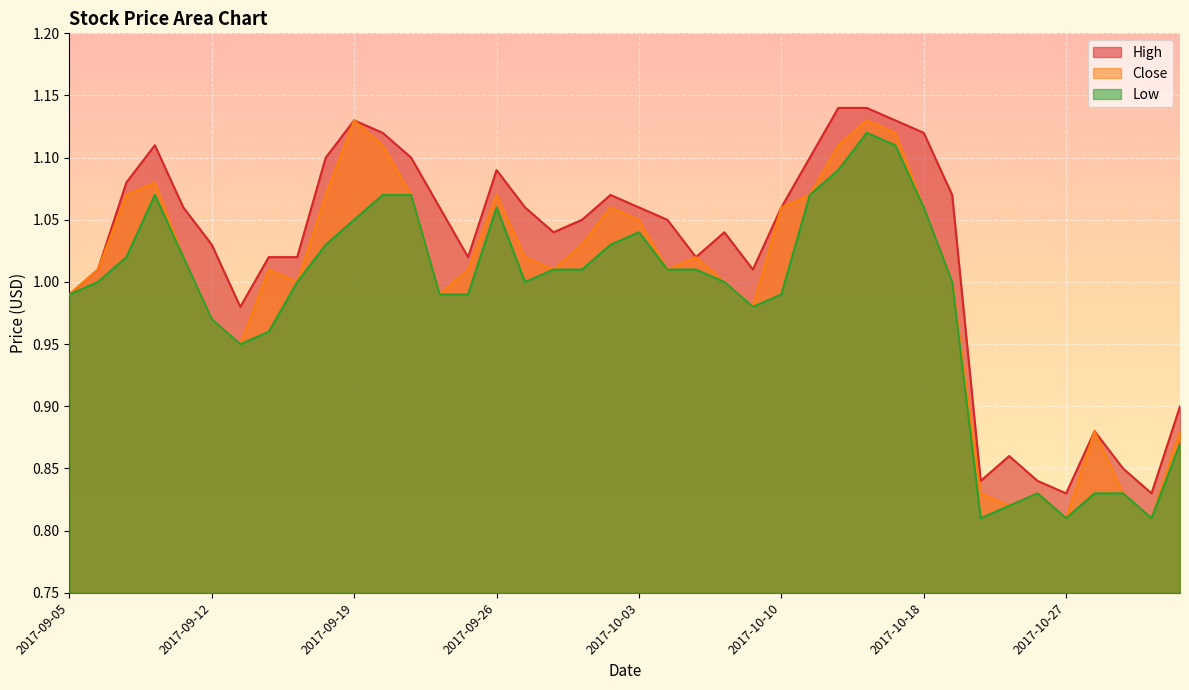

At which label does High reach its peak?

2017-10-12